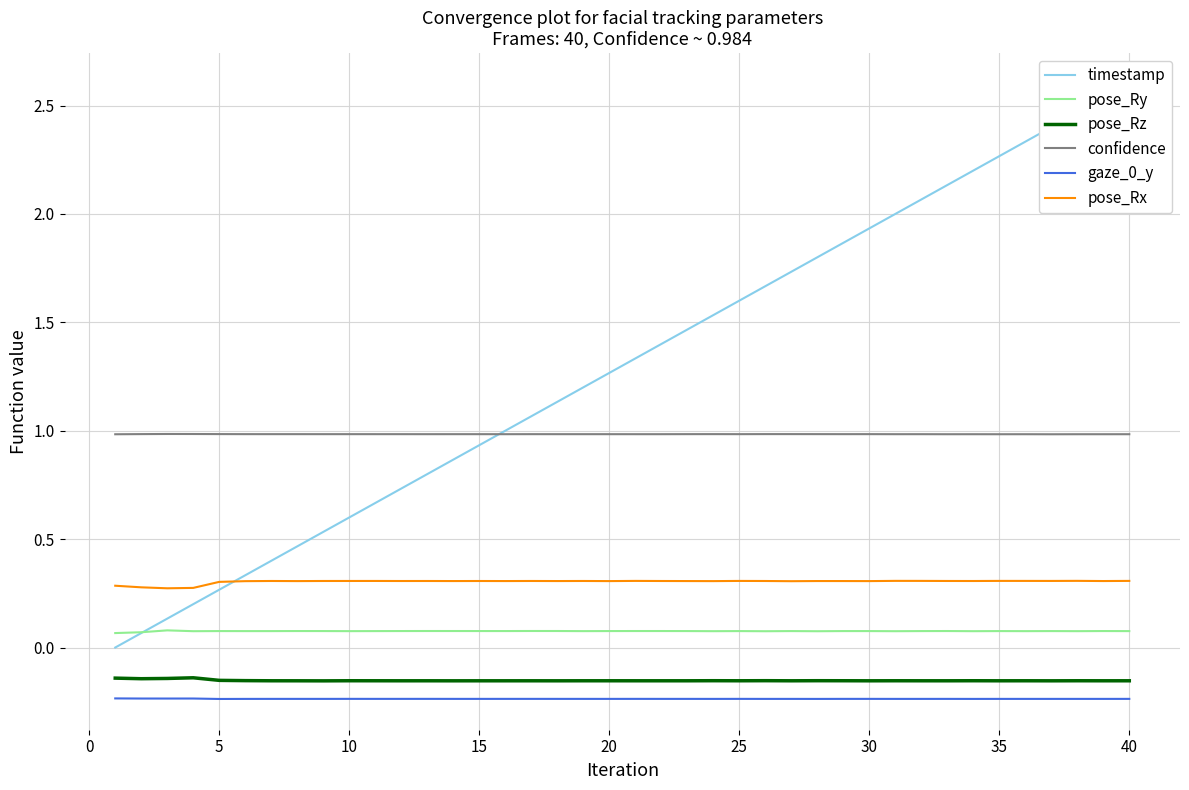

Rank the series by their maximum value, from highest to lowest.

timestamp, confidence, pose_Rx, pose_Ry, pose_Rz, gaze_0_y